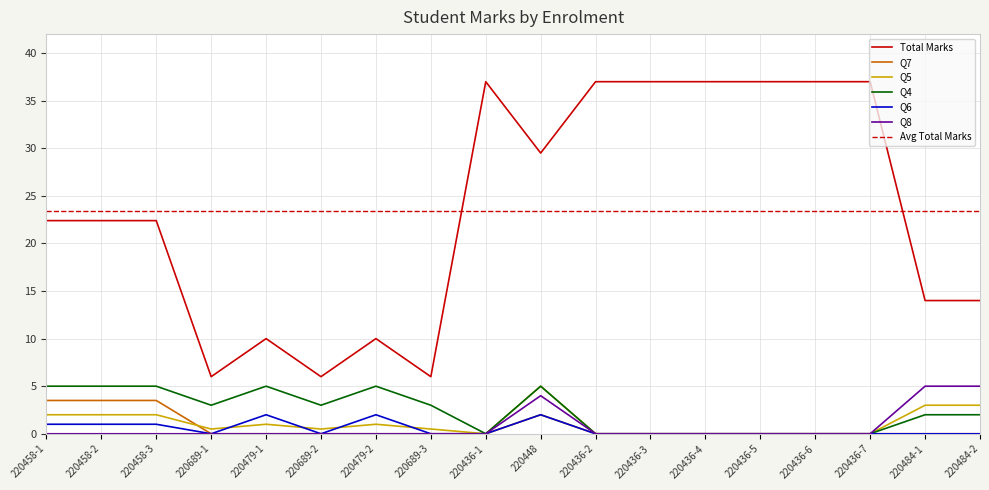

At which category does the chart reach its minimum across all series?

220689-1